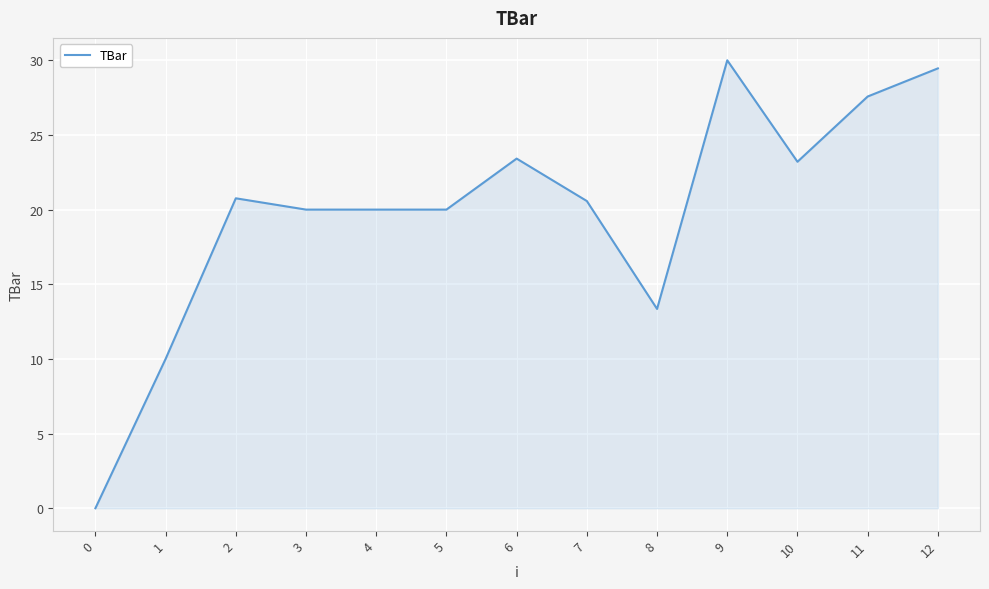

What is the sum of all values?

258.3